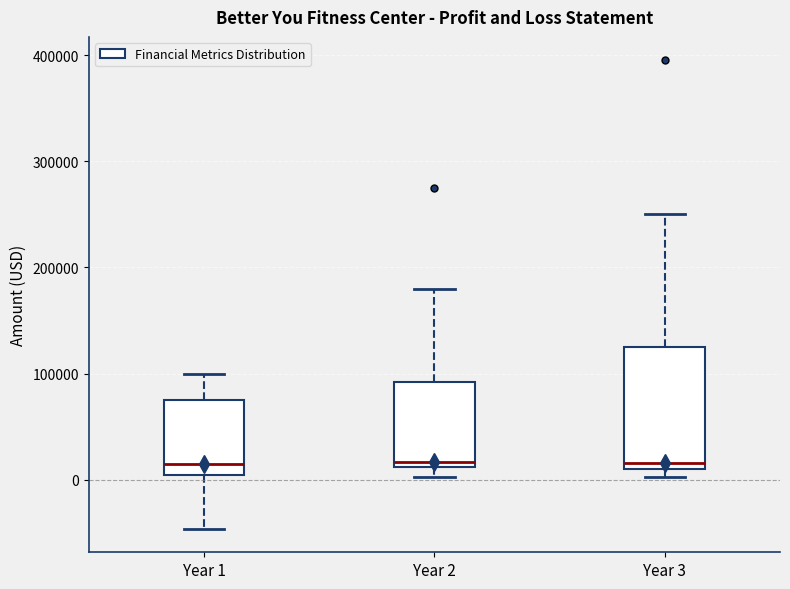

Comparing the boxes themselves (not the whiskers), which one is the tallest?

Year 3